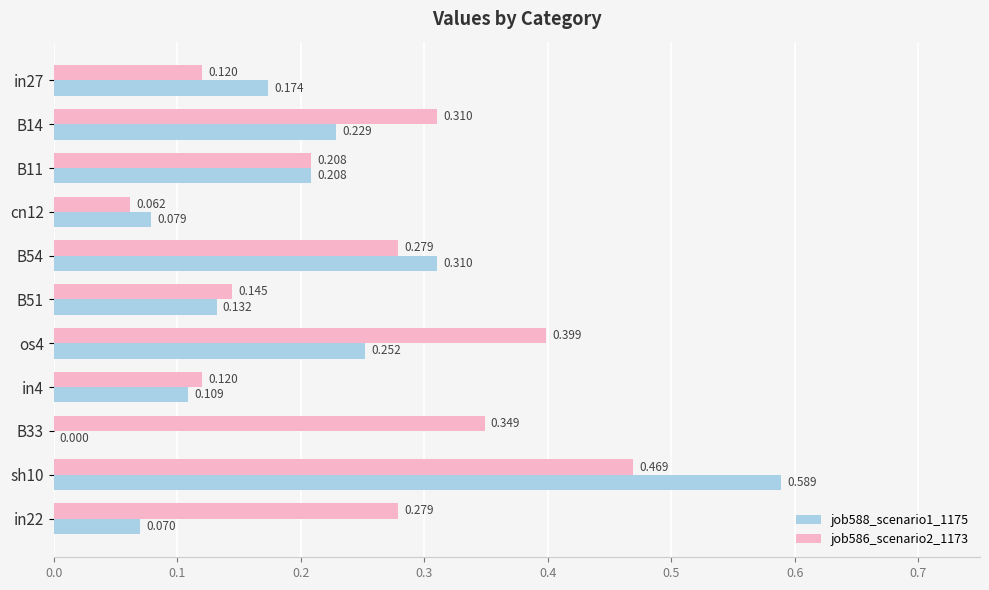

Is the value of job586_scenario2_1173 at B54 greater than the value of job588_scenario1_1175 at os4?

Yes